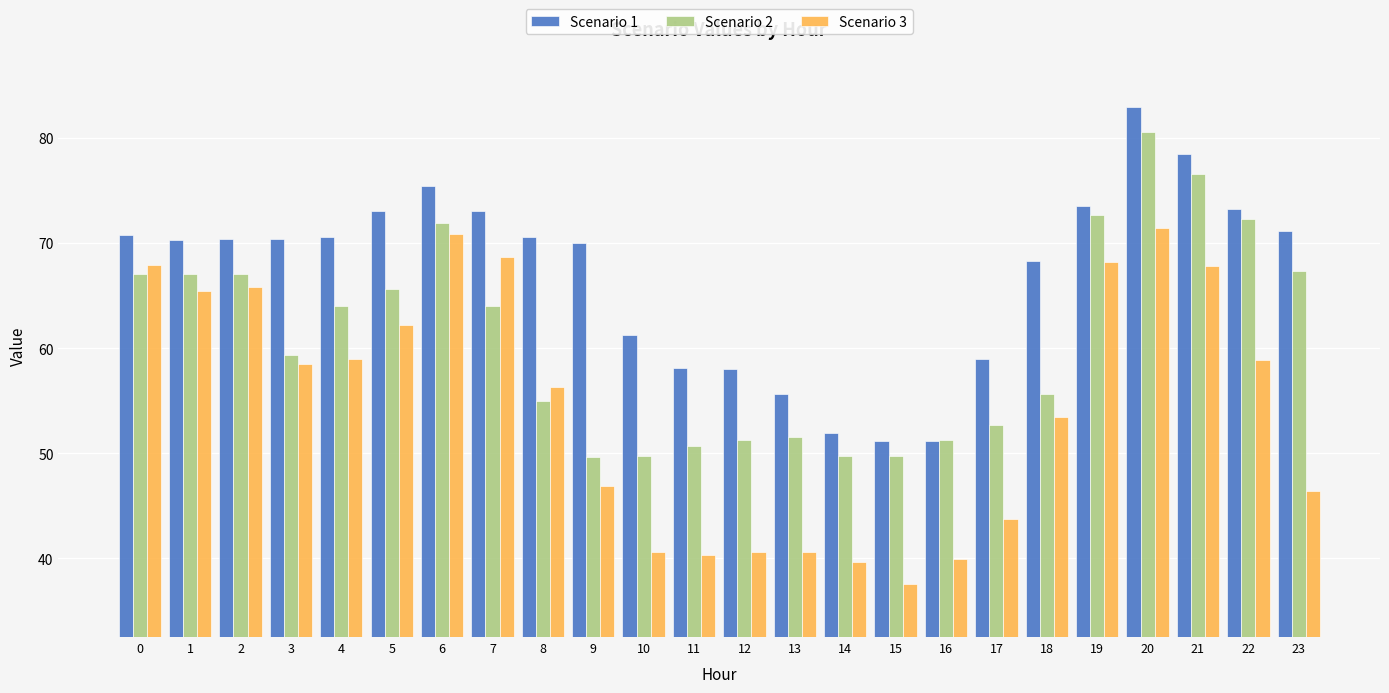

List the series in order of their peak value, highest first.

Scenario 1, Scenario 2, Scenario 3